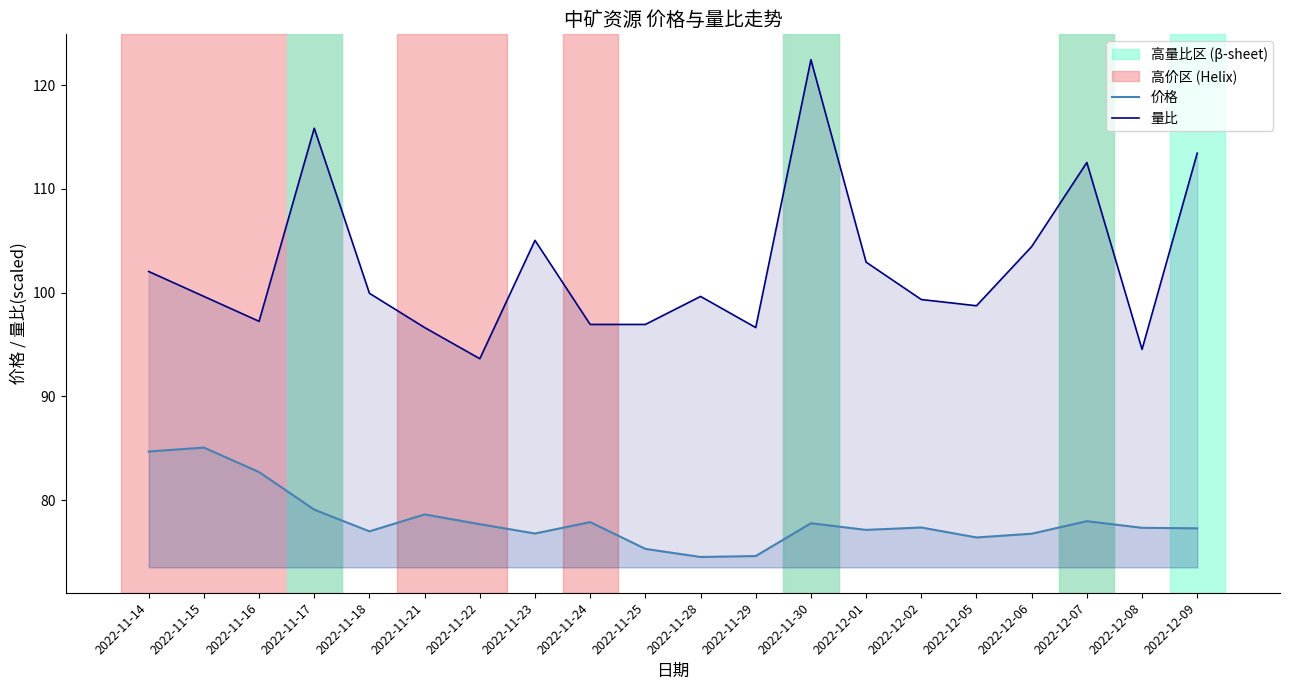

What is the highest value of the 价格 series?

85.1